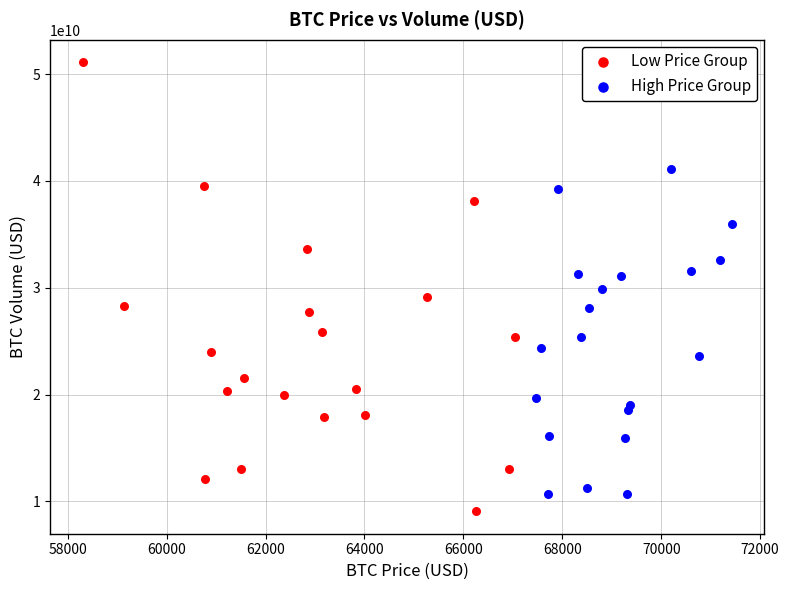

What are all the series names shown in the legend?

Low Price Group, High Price Group